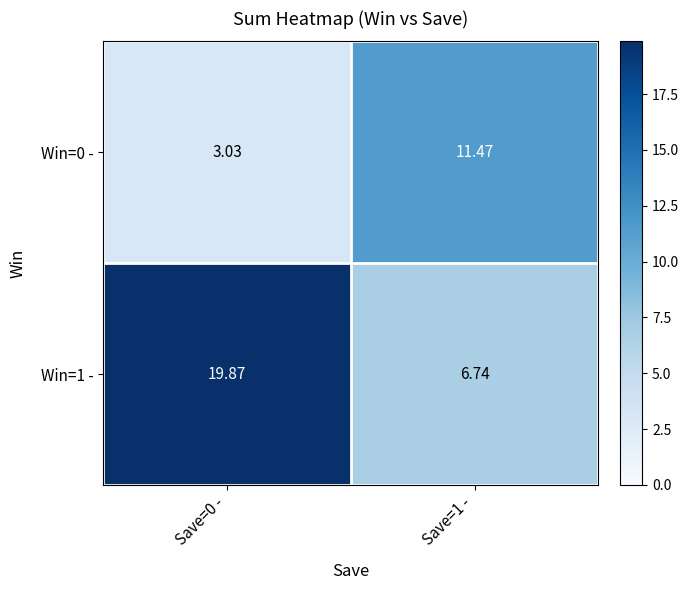

Is the value of Win=1 - at Save=1 - greater than the value of Win=0 - at Save=0 -?

Yes